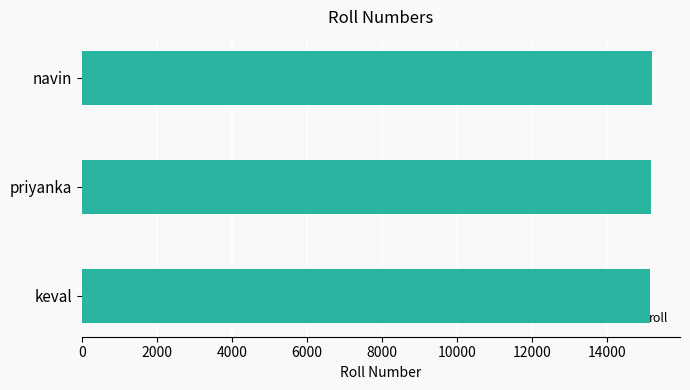

What is the sum of all values?

45552